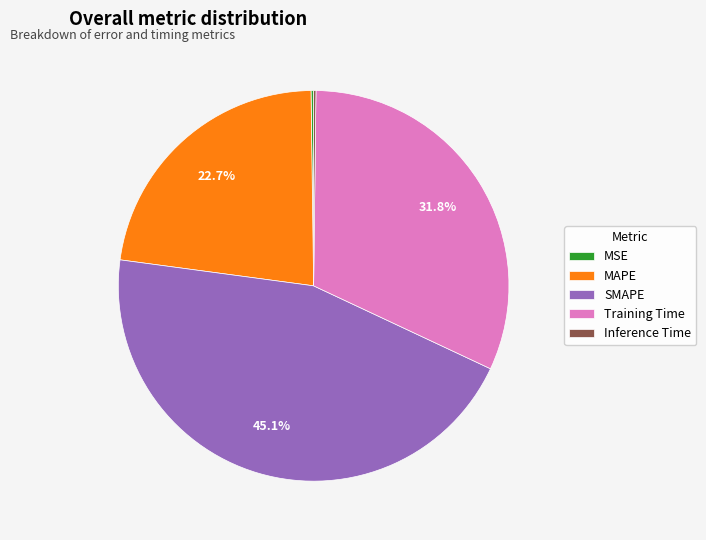

Which has a higher value, Training Time or SMAPE?

SMAPE